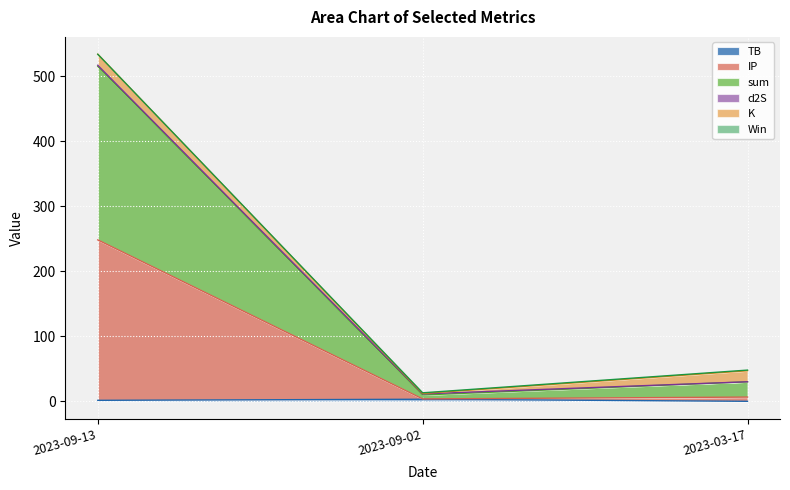

Which category has the lowest value in the Win series?

2023-09-02